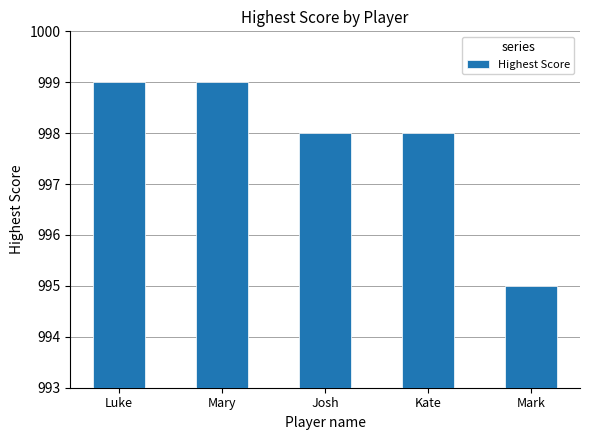

Read the value at Mary.

999